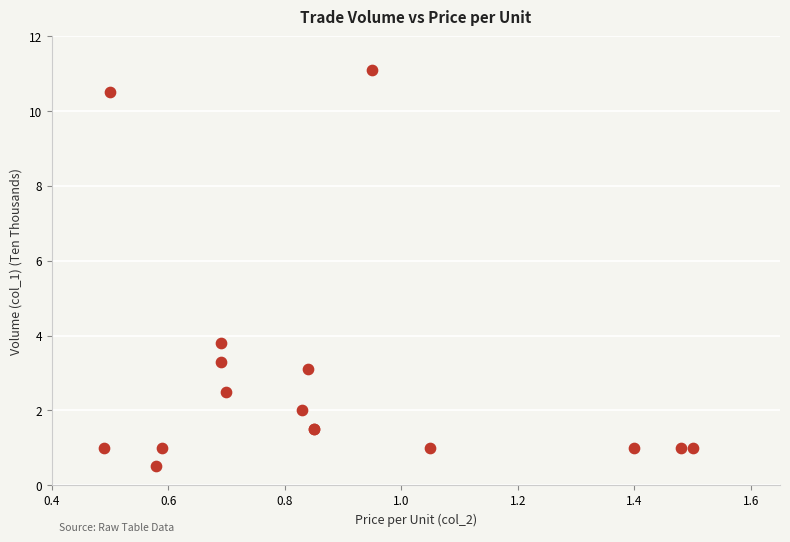

What Y value in the scatter plot is closest to 5?

3.8